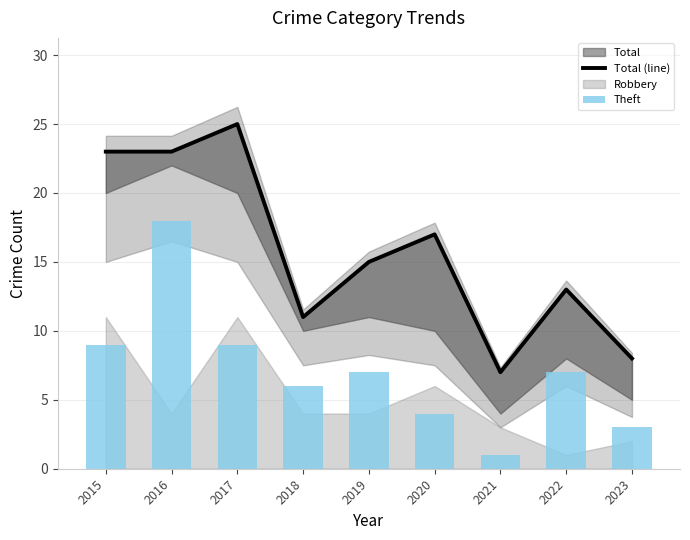

How many Total (line) values are between 11 and 23?

6